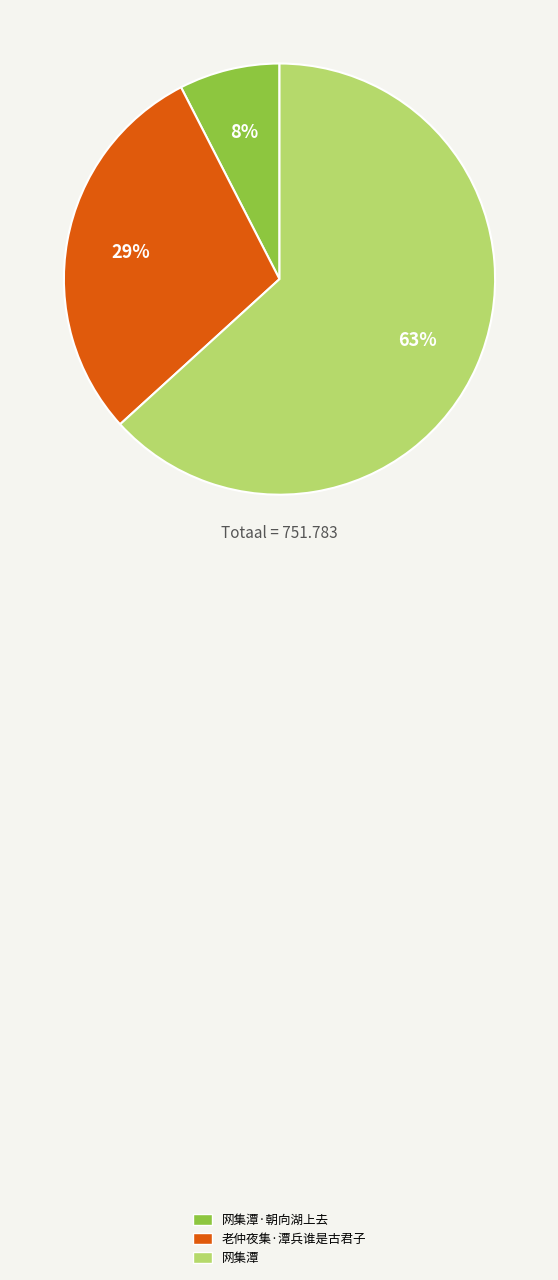

To the nearest percent, what is the average slice percentage?

33%